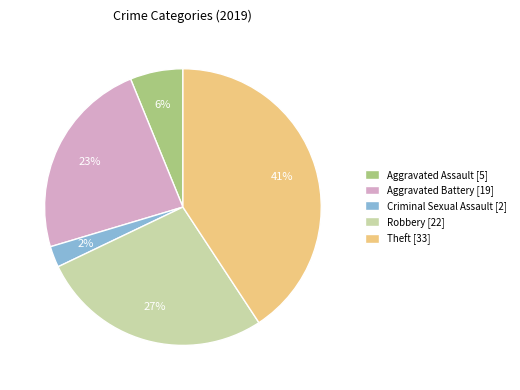

Is there a majority slice in this chart?

No